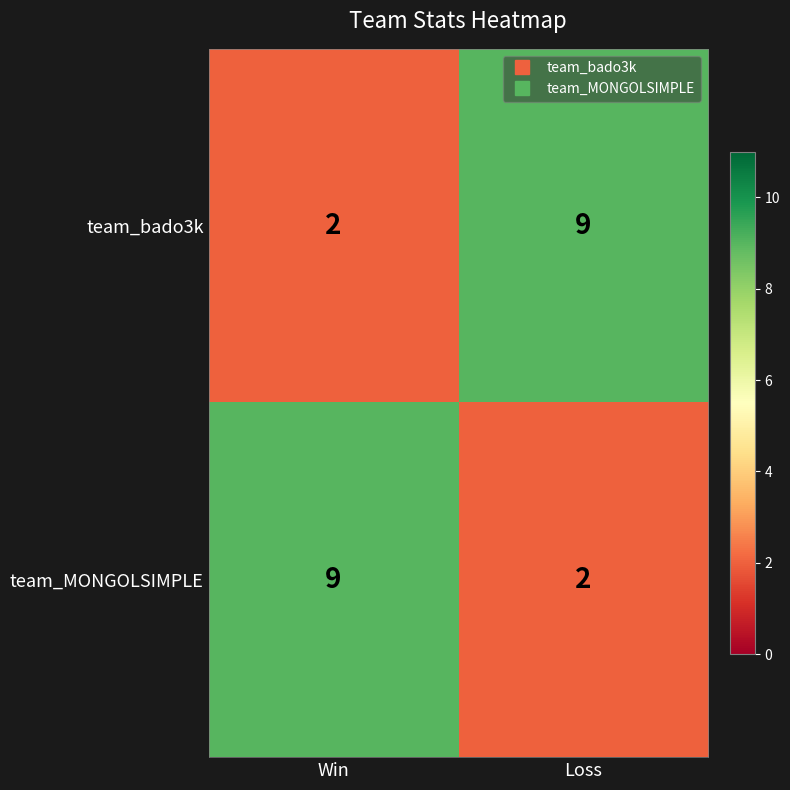

Reading right to left, transcribe all the data shown in this chart.

team_bado3k: 9	2
team_MONGOLSIMPLE: 2	9